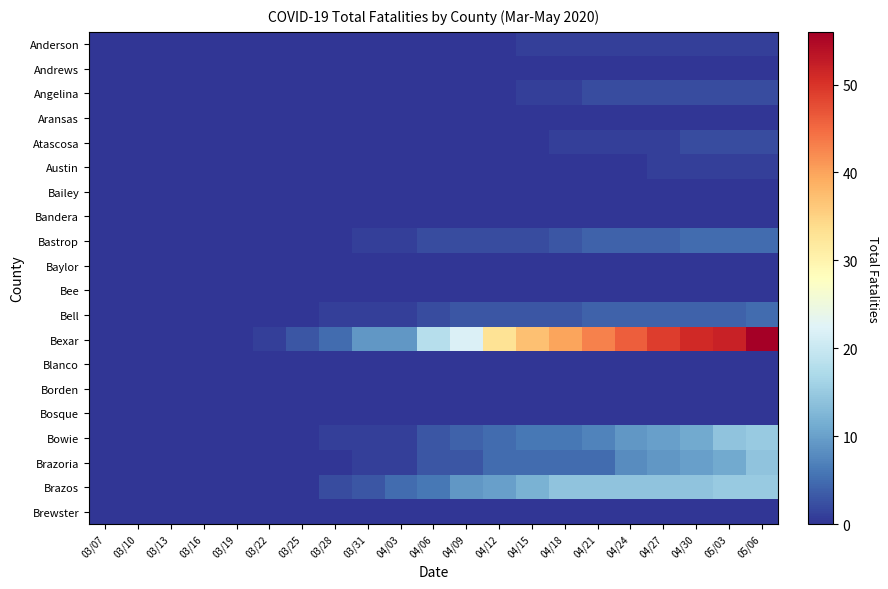

What is the spread (max minus min) of values at 04/09?

22